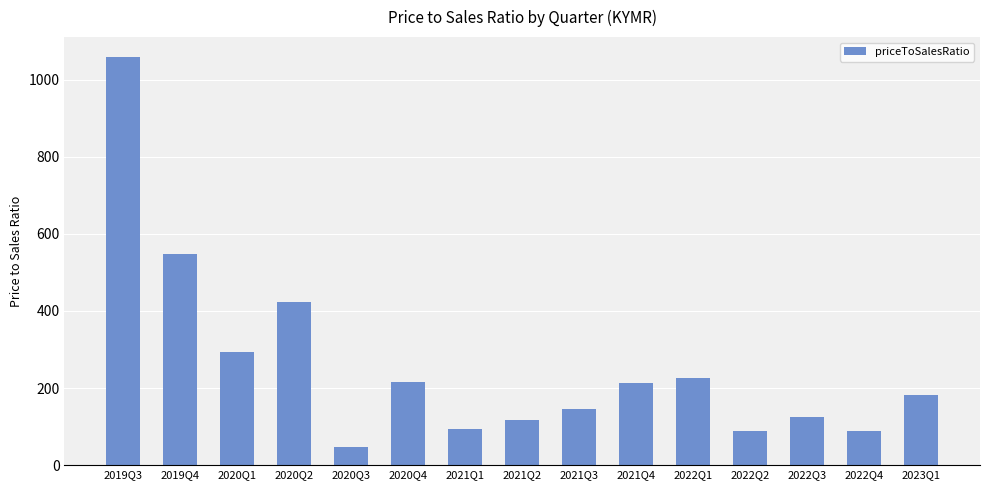

Which has a higher value, 2021Q1 or 2022Q3?

2022Q3